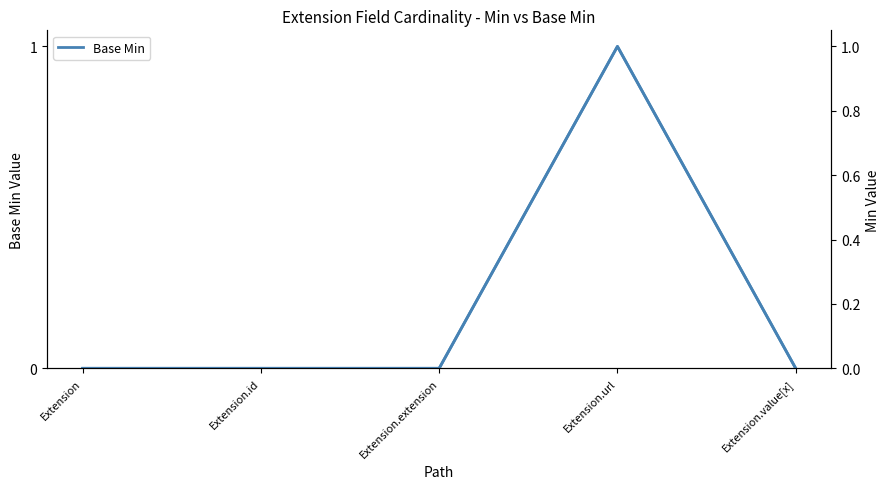

Where is the first local maximum?

Extension.url